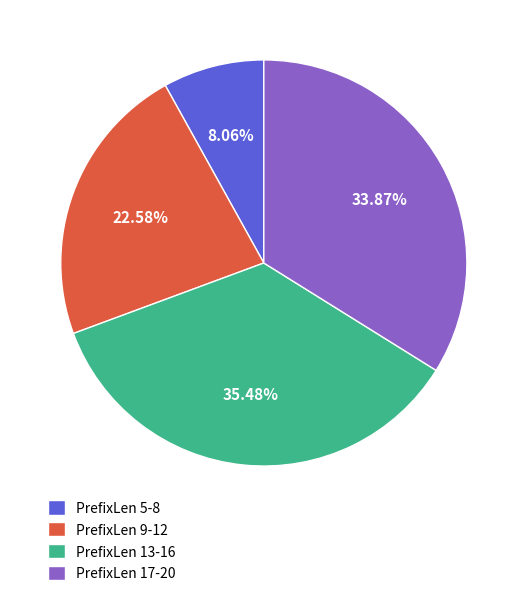

Which slice is the smallest?

PrefixLen 5-8